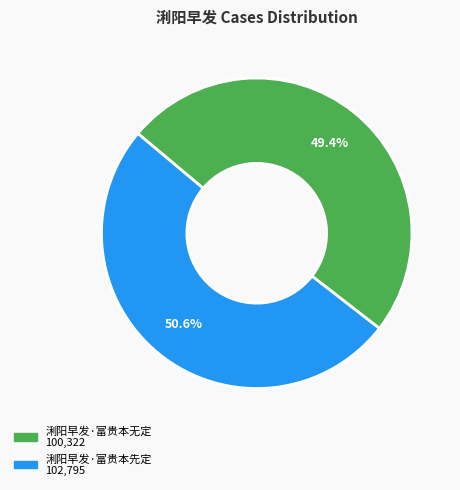

To the nearest percent, what is the difference between the 浰阳早发·富贵本先定 and 浰阳早发·富贵本无定 slice percentages?

1%